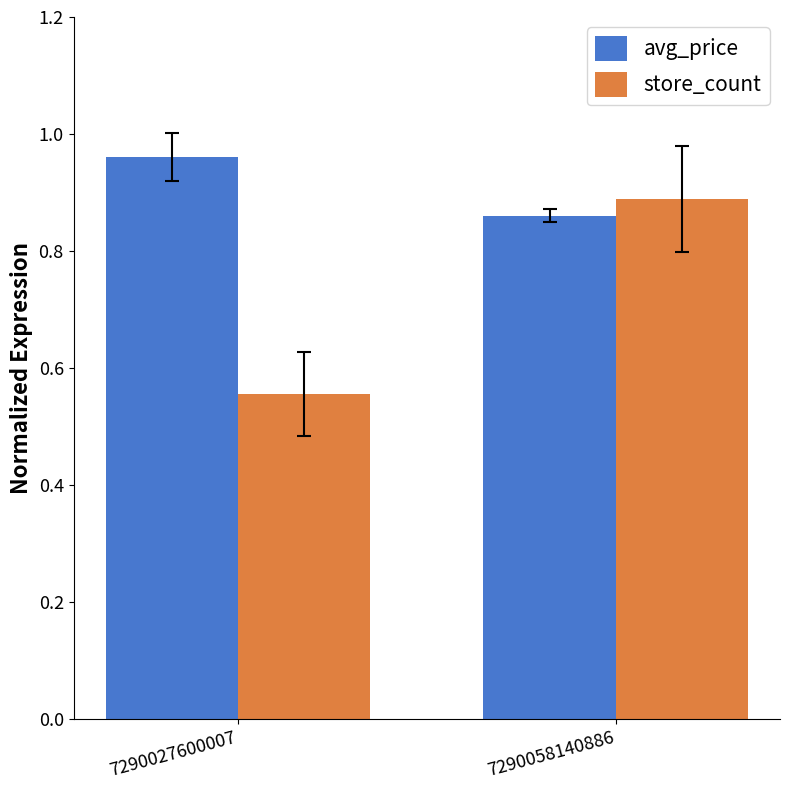

Rank the series by their maximum value, from highest to lowest.

avg_price, store_count